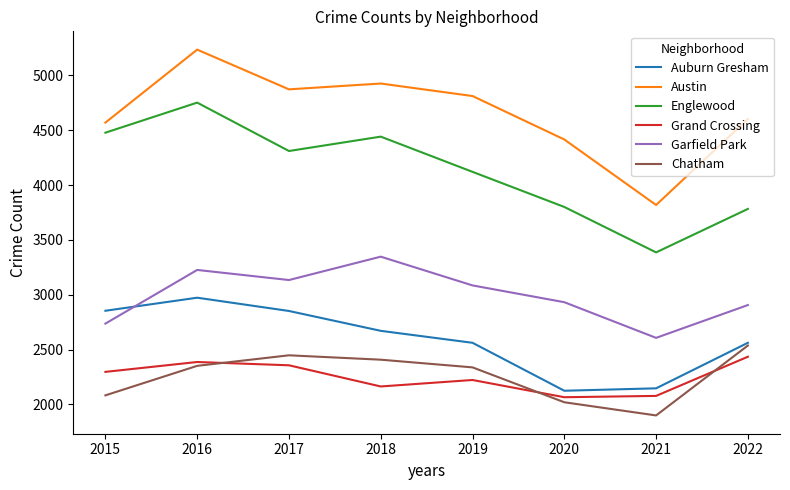

True or false: Austin and Chatham intersect in this chart.

False